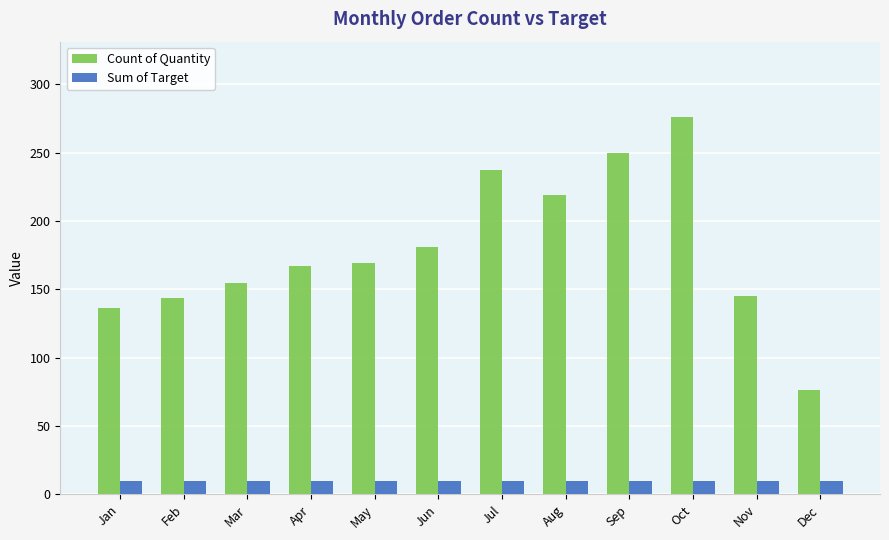

Does the chart contain any negative values?

No